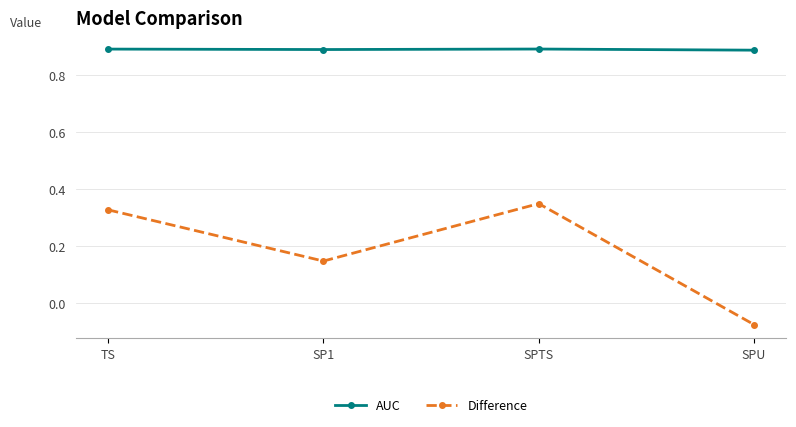

At which label does Difference first exceed 0?

TS